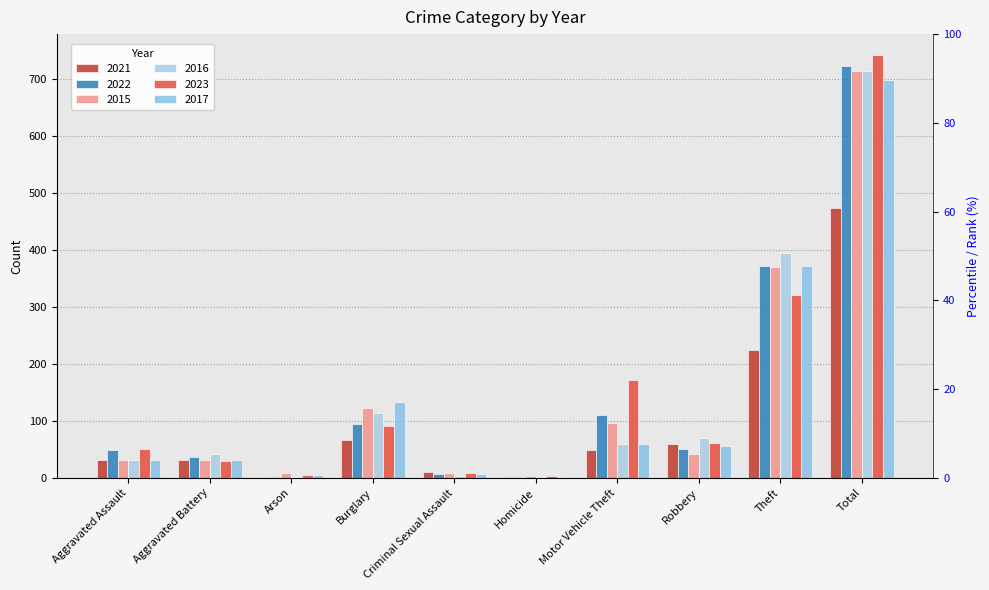

Which category has the highest value in the 2015 series?

Total